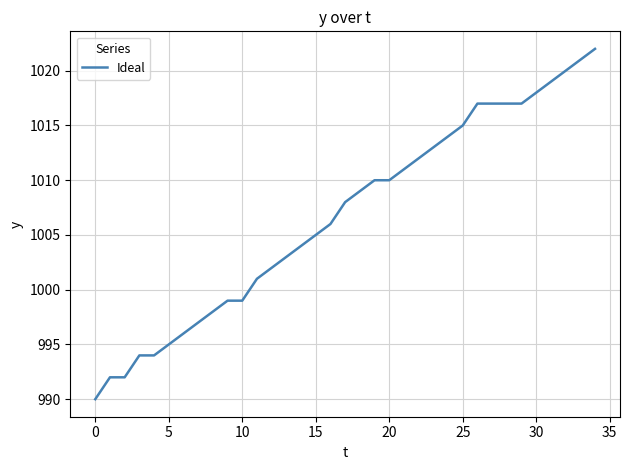

Reading left to right, list all the values displayed in this chart.

990	992	992	994	994	995	996	997	998	999	999	1001	1002	1003	1004	1005	1006	1008	1009	1010	1010	1011	1012	1013	1014	1015	1017	1017	1017	1017	1018	1019	1020	1021	1022